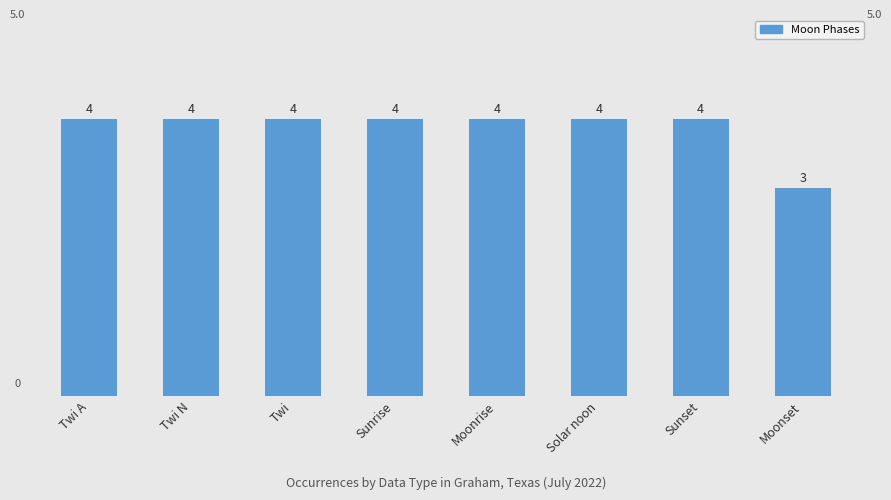

The chart shows a value of 4 at Twi N. True or false?

True